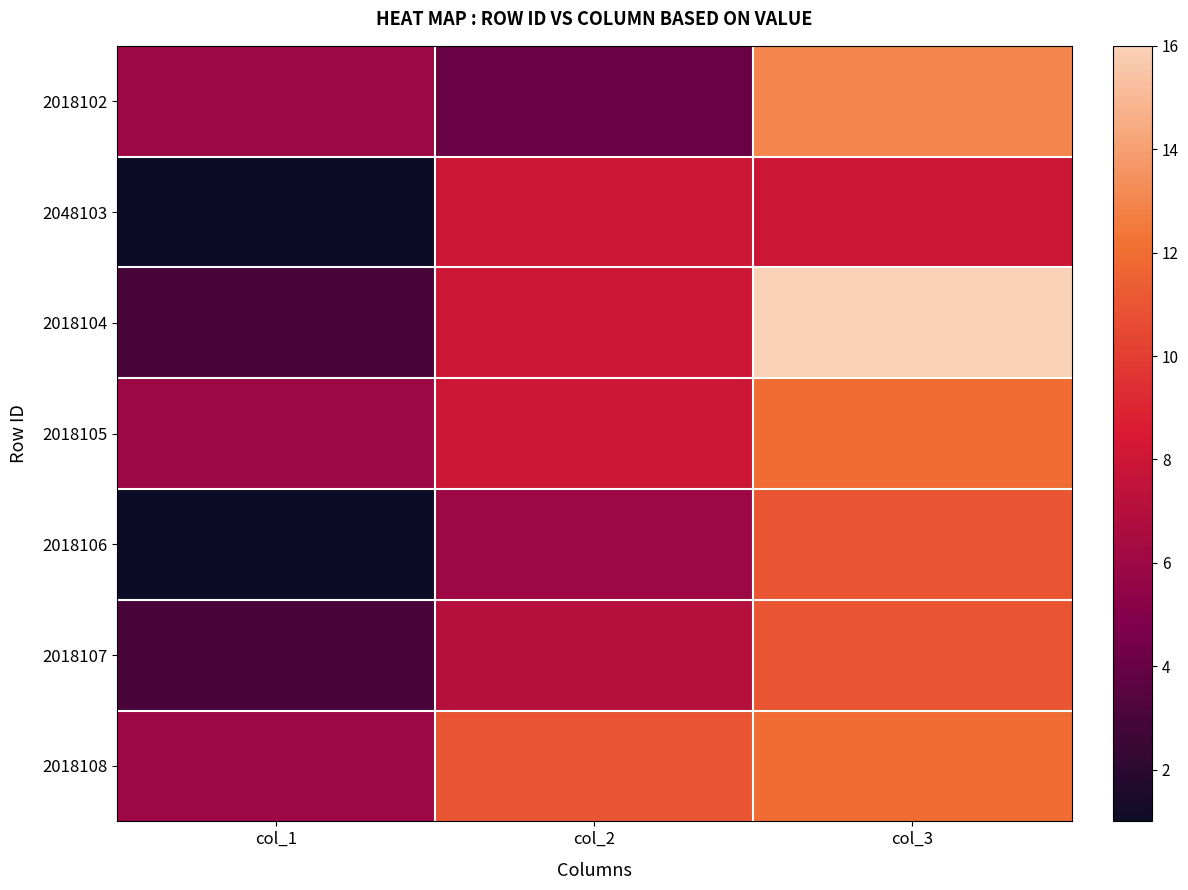

How many data points does each series have?

3